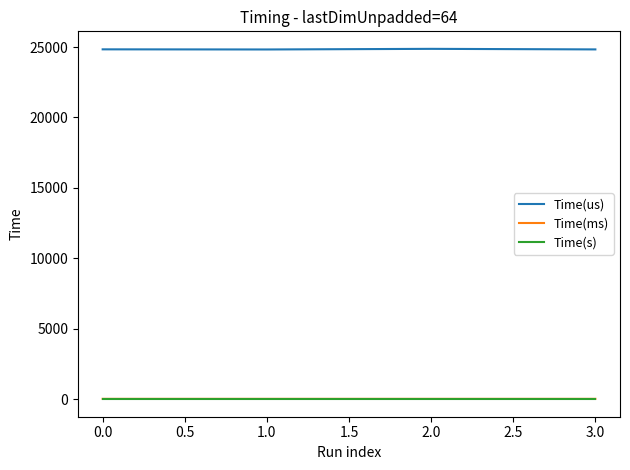

How many Time(s) values are between 0 and 1?

4